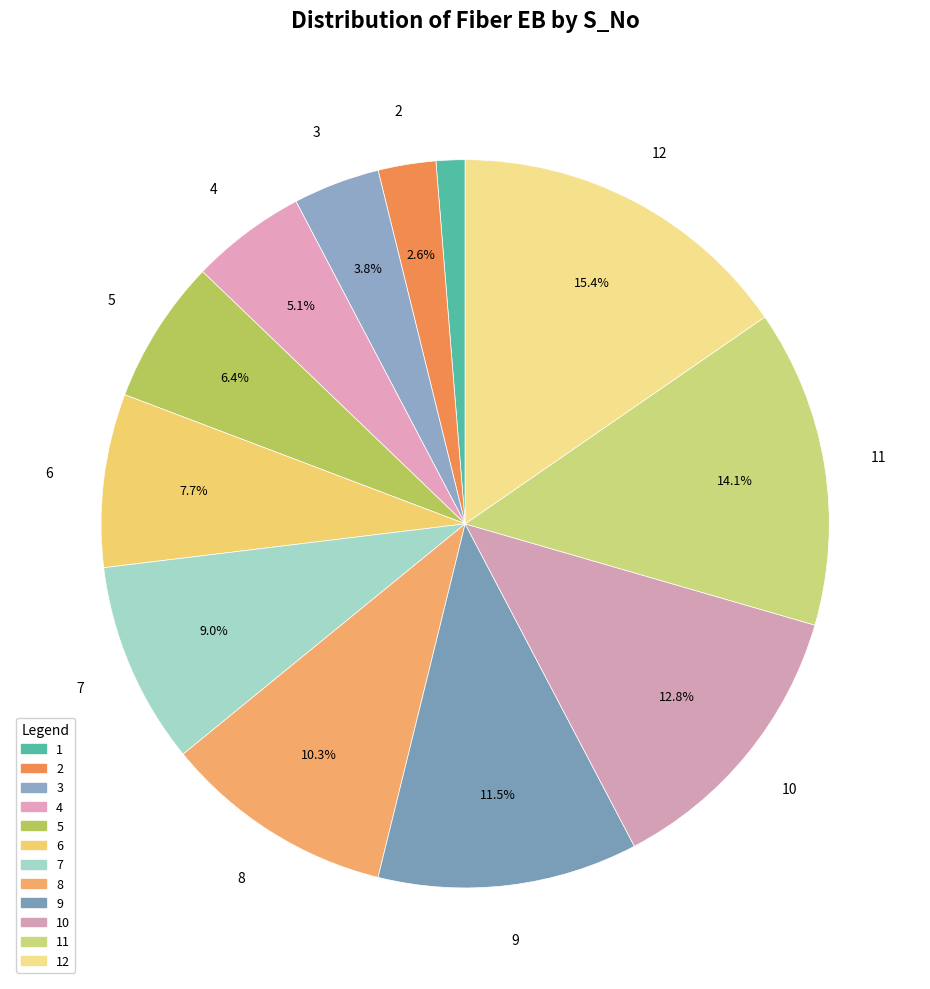

To the nearest percent, what is the average slice percentage?

8%